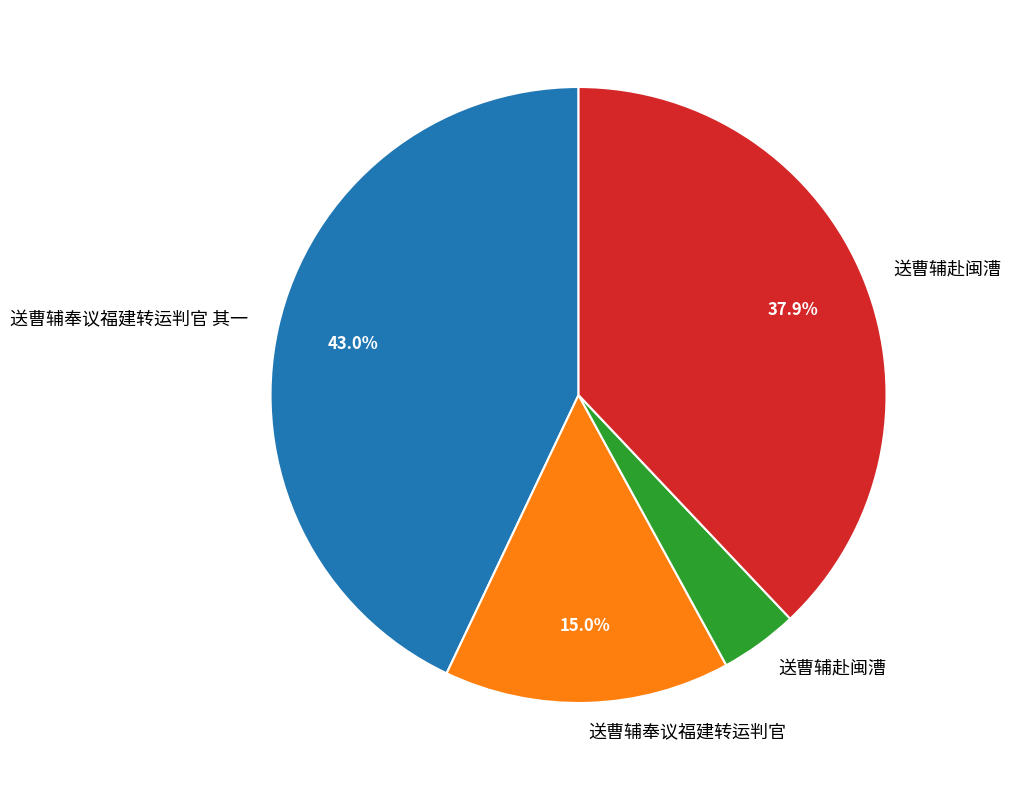

Is there any slice that represents more than half of the pie?

No